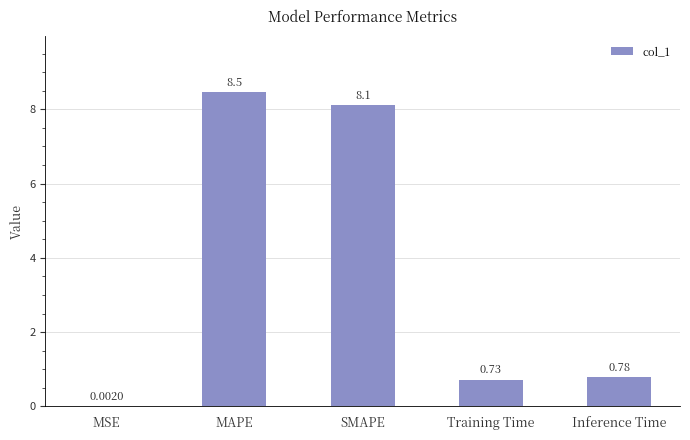

Which label corresponds to the largest value in the chart?

MAPE